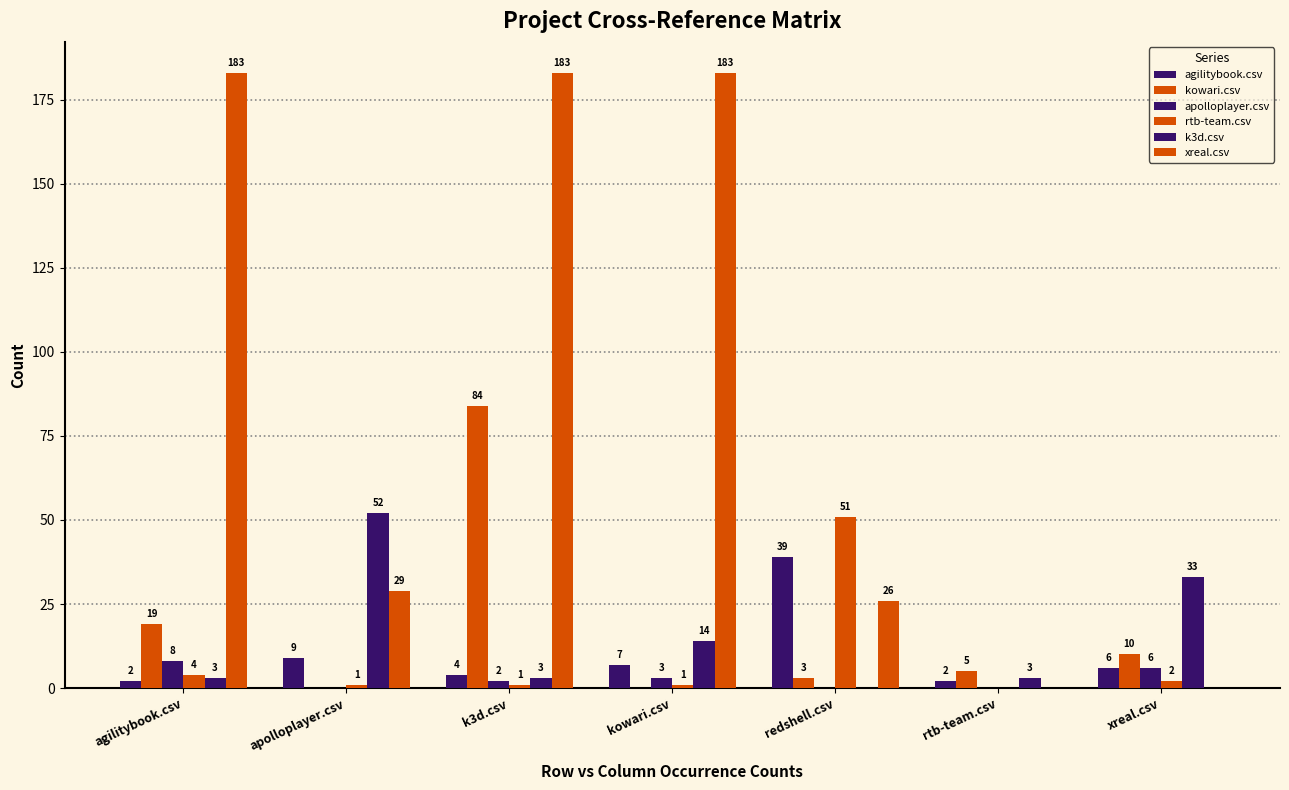

How many values in rtb-team.csv are above zero?

6